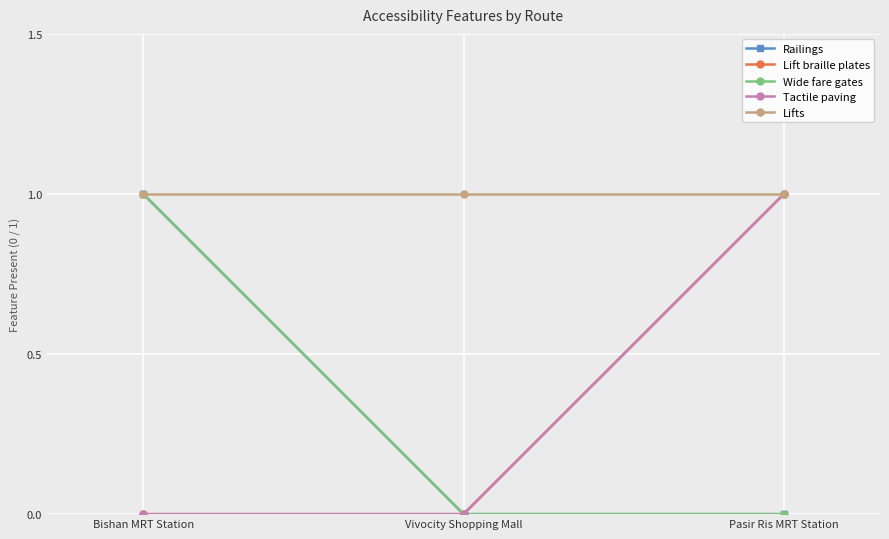

Is this an area chart (filled region under the line)?

No